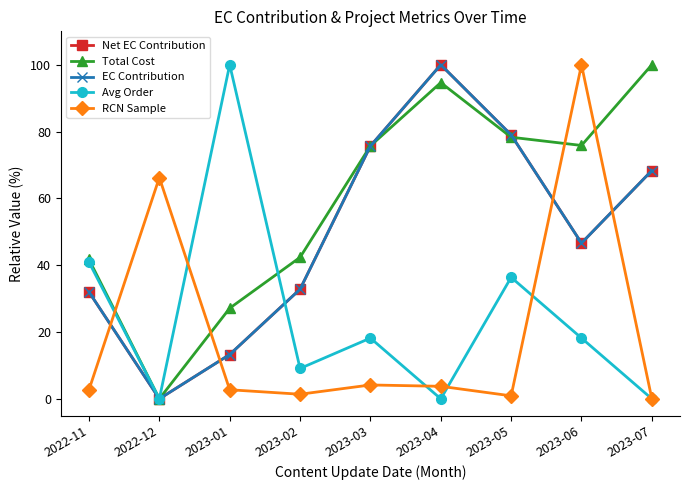

Is this an area chart (filled region under the line)?

No